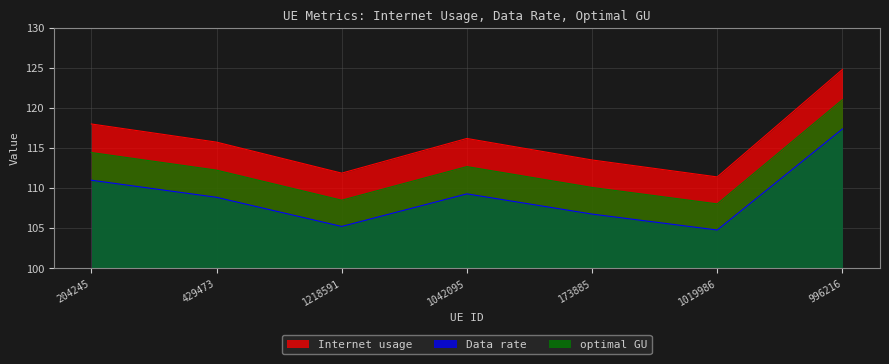

Rank the series by their maximum value, from highest to lowest.

Internet usage, optimal GU, Data rate